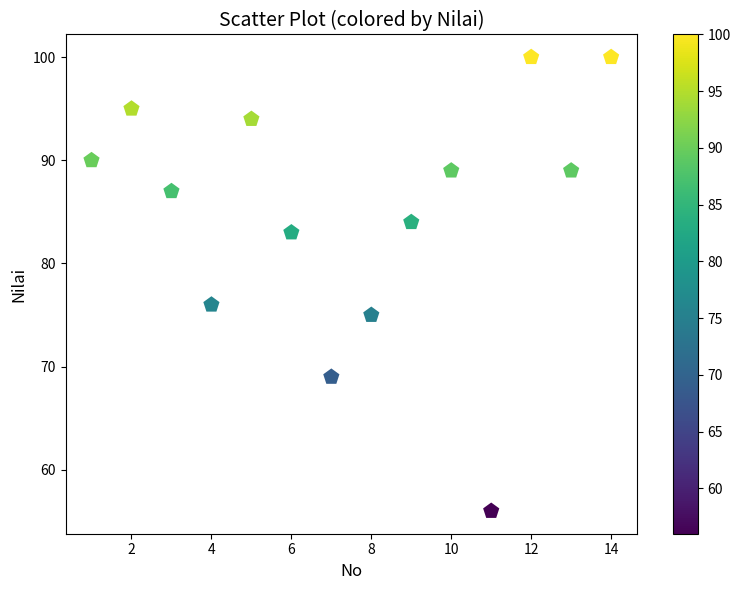

What Y value in the scatter plot is closest to 78?

76